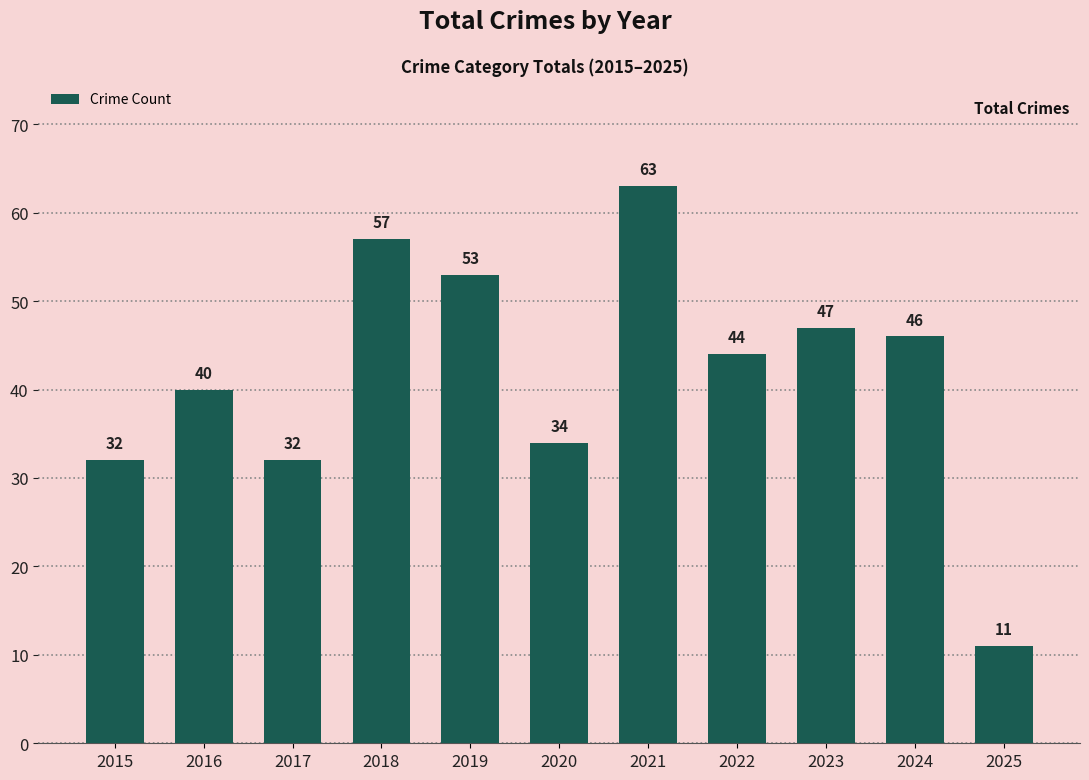

How many series are shown in this chart?

1